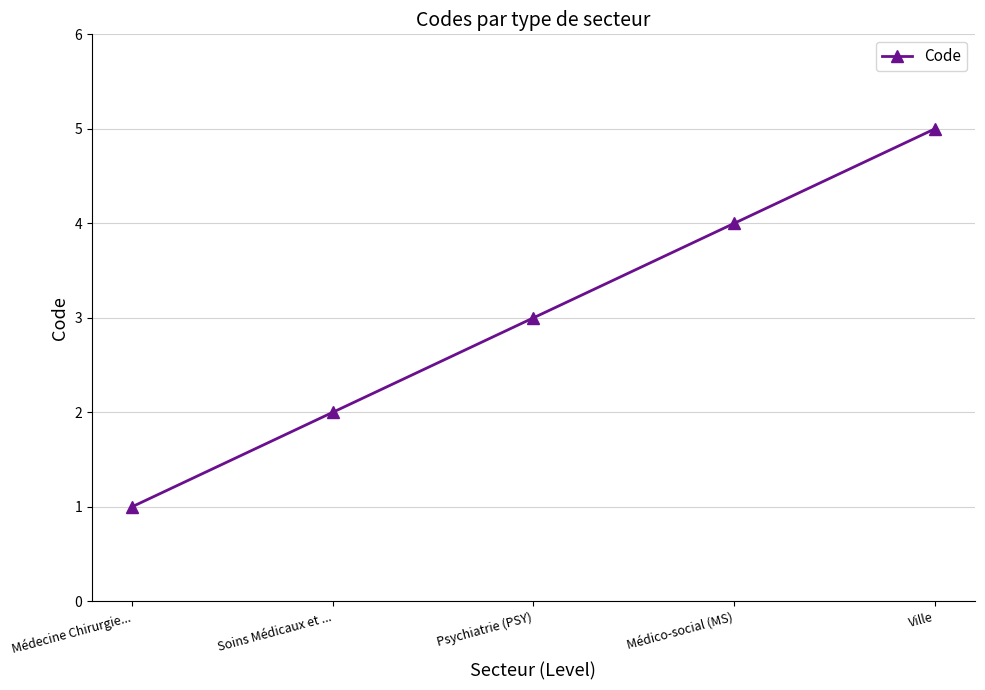

What is the label of the 2nd point from the right?

Médico-social (MS)